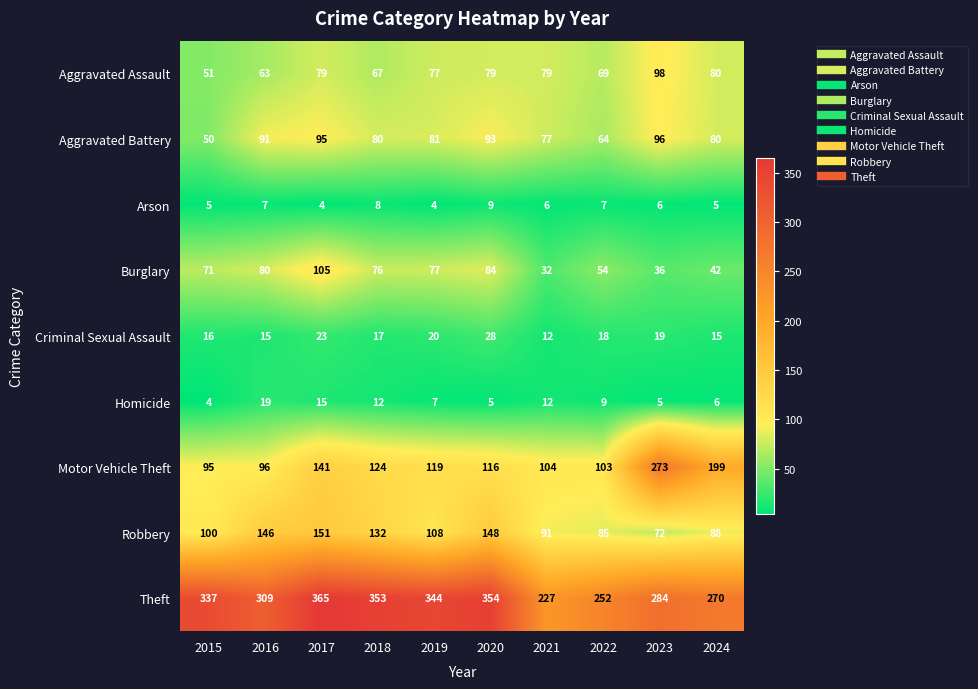

Is it true that Aggravated Assault equals 79 at 2020?

True